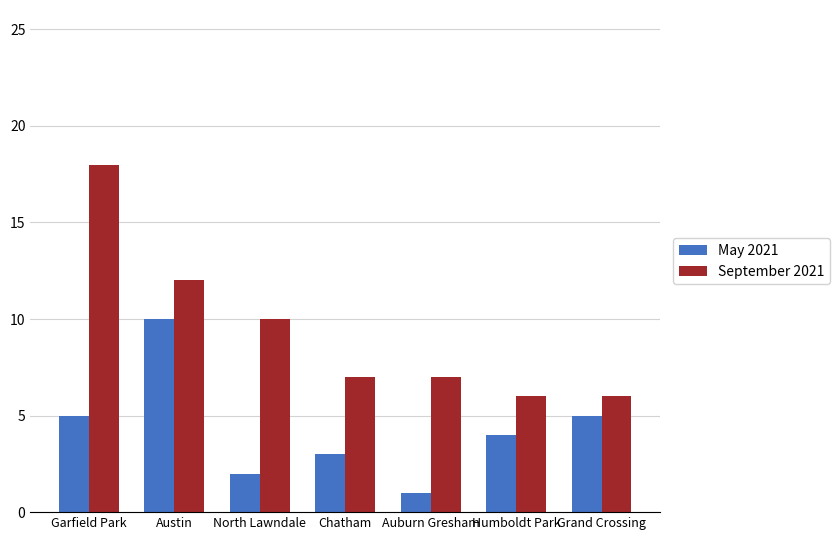

True or false: May 2021 has a value of 3 at Austin.

False